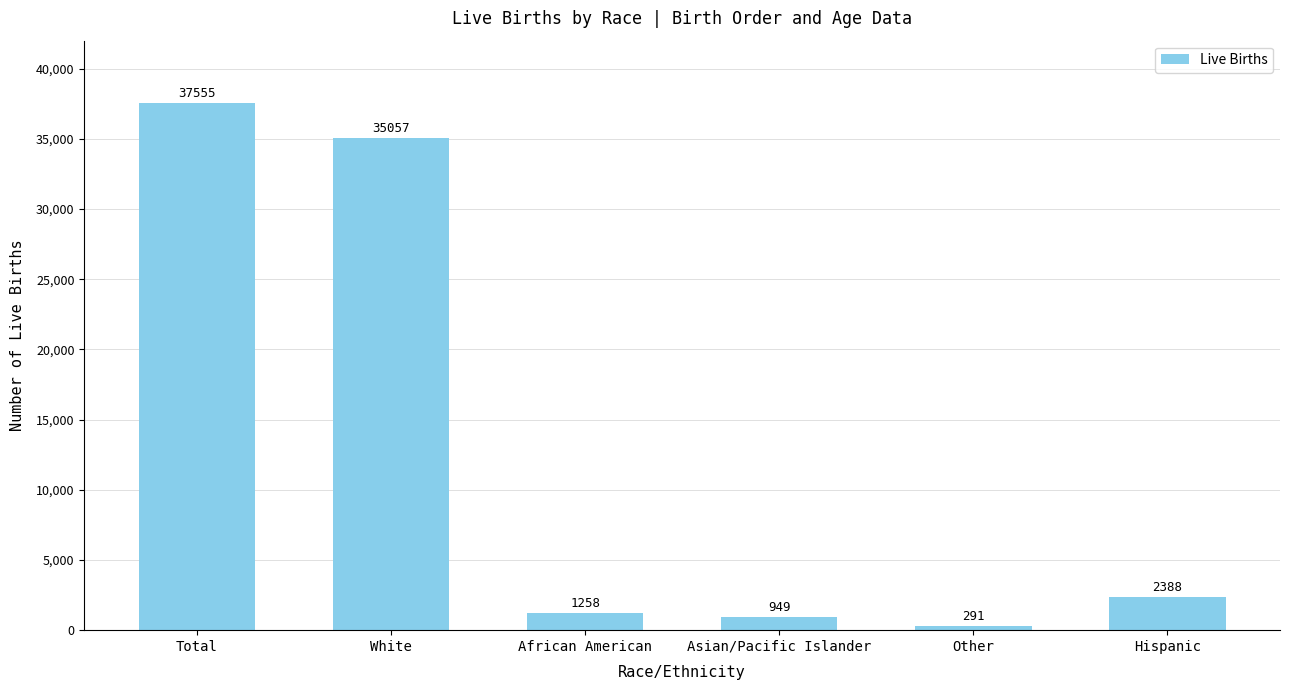

Reading left to right, list all the values displayed in this chart.

37555	35057	1258	949	291	2388